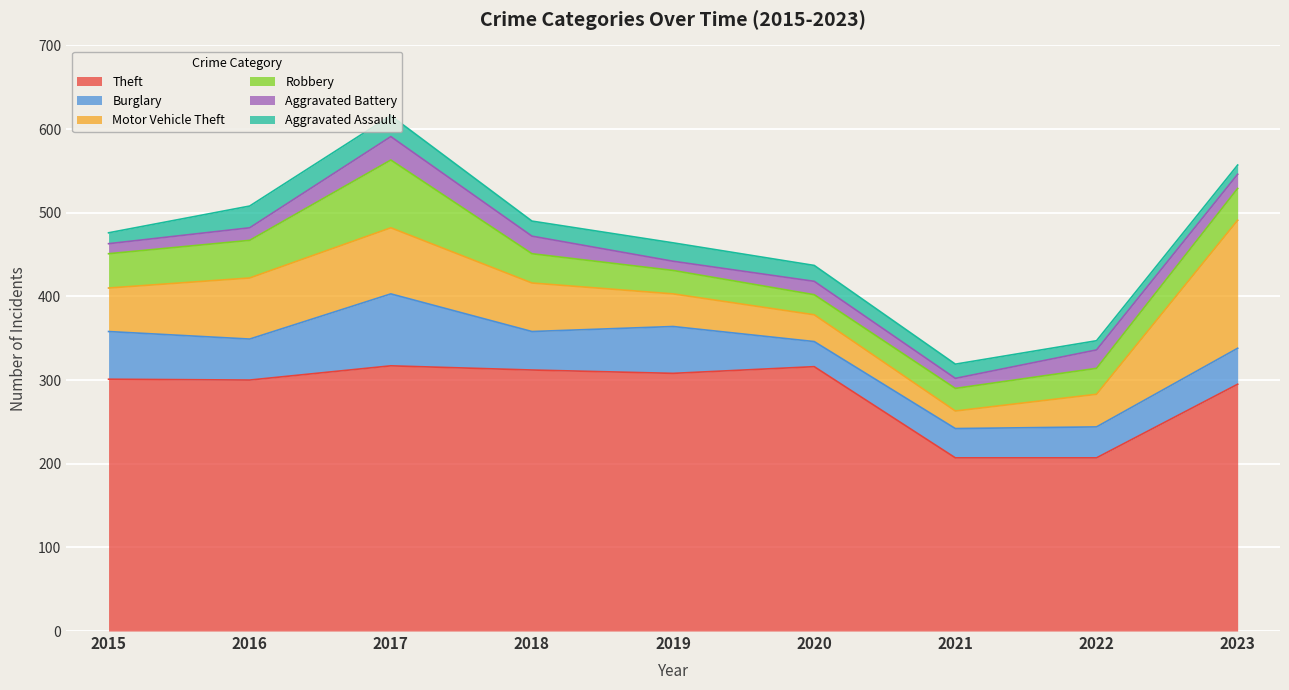

What are all the series names shown in the legend?

Theft, Burglary, Motor Vehicle Theft, Robbery, Aggravated Battery, Aggravated Assault